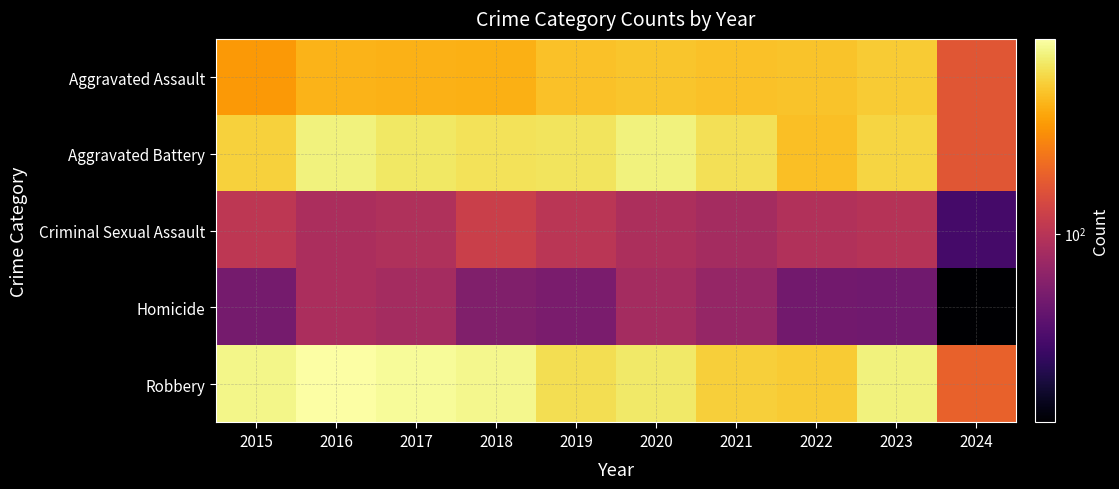

Between 2021 and 2020, which is larger?

2020